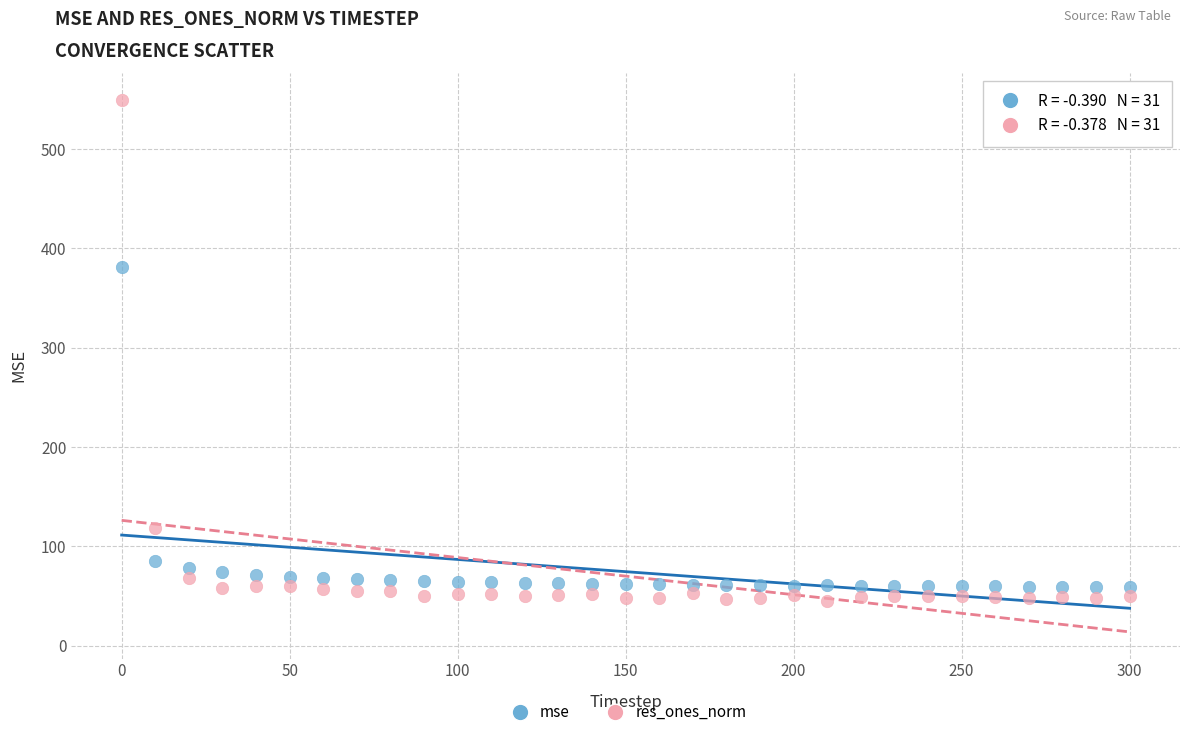

Which series contains the highest Y value?

res_ones_norm